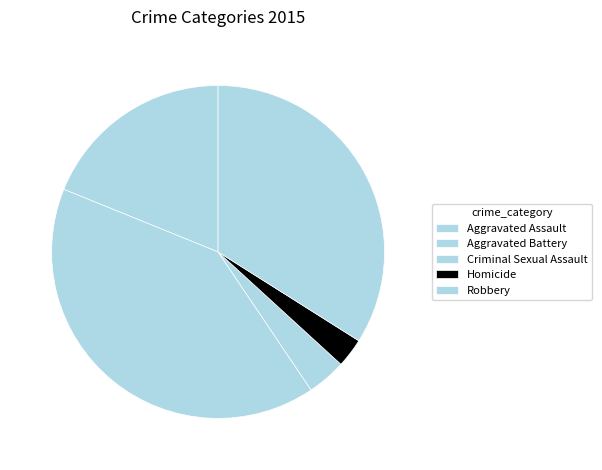

Do Aggravated Assault and Robbery together represent more than half of the pie?

Yes